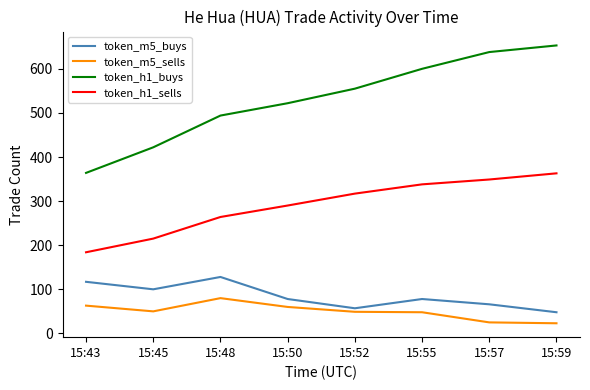

True or false: token_m5_sells and token_h1_buys cross at least once.

False